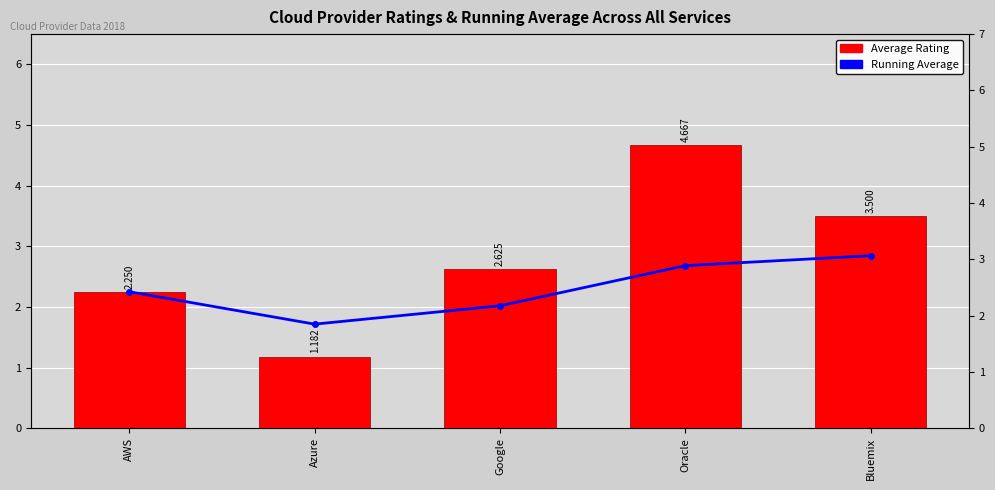

At which label does Average Rating reach its minimum?

Azure